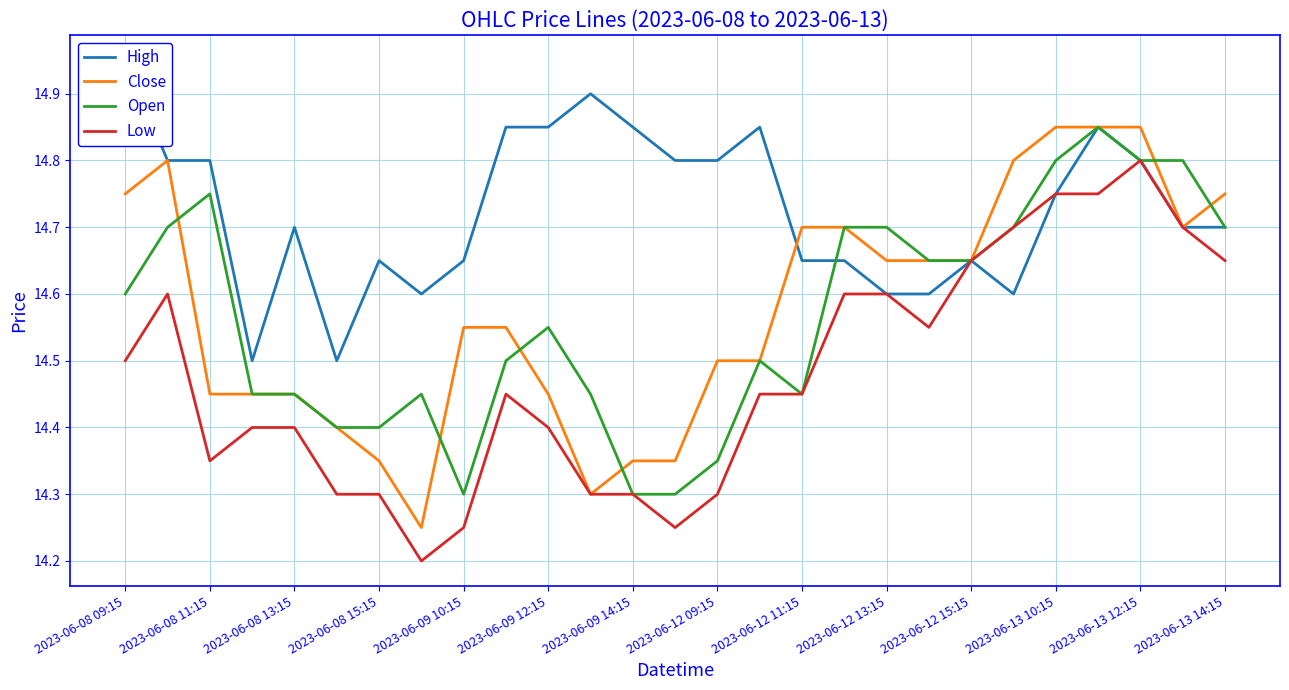

Is the value of Low at 2023-06-12 15:15 greater than the value of Open at 2023-06-13 10:15?

No